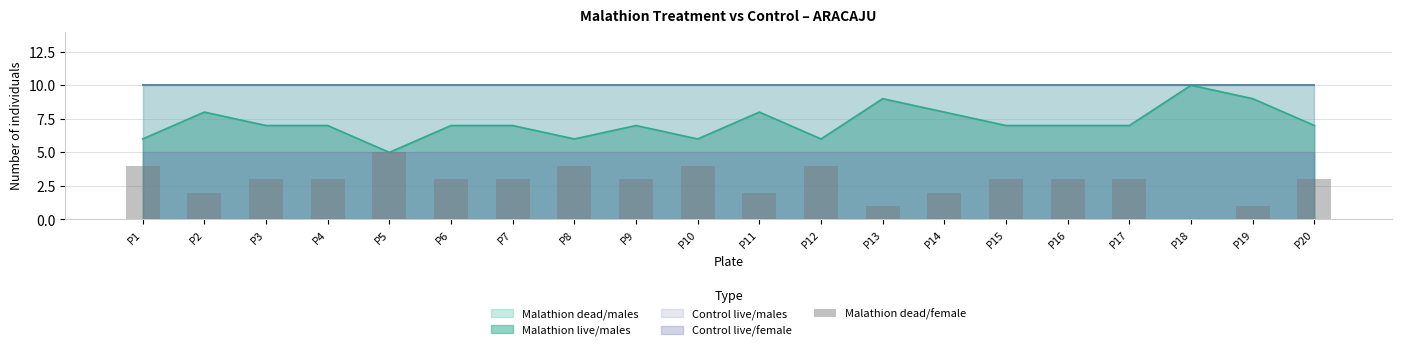

Where does the data first go above 3?

P1